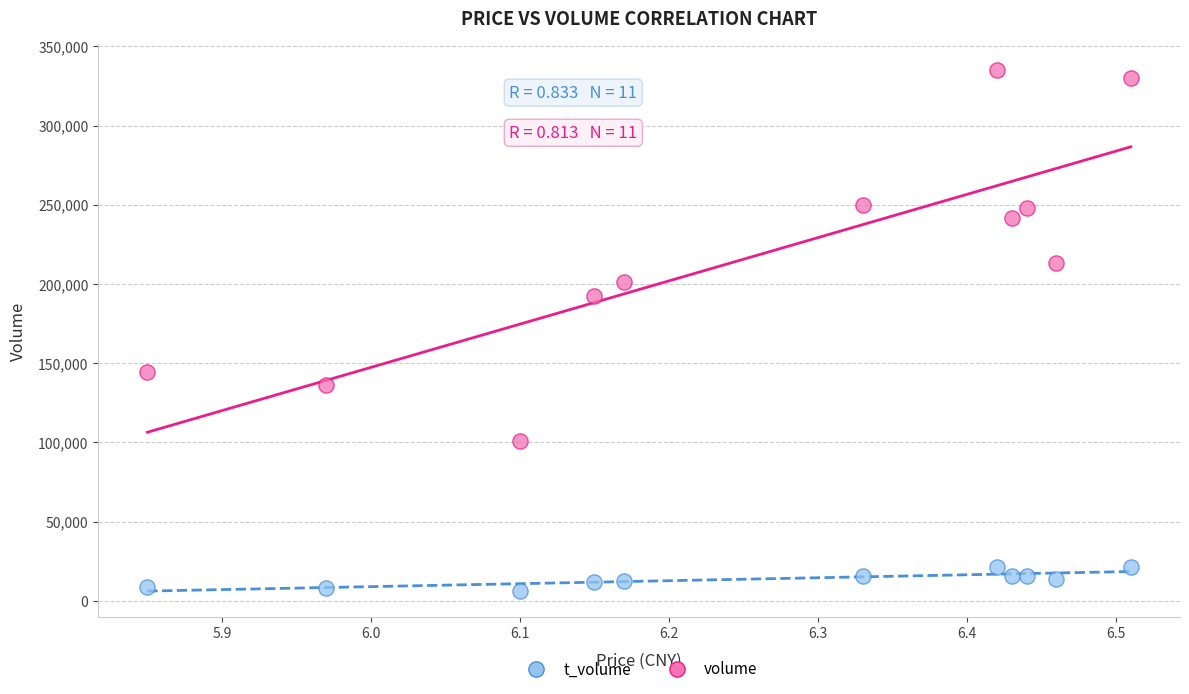

Which series has the widest spread of Y values?

volume